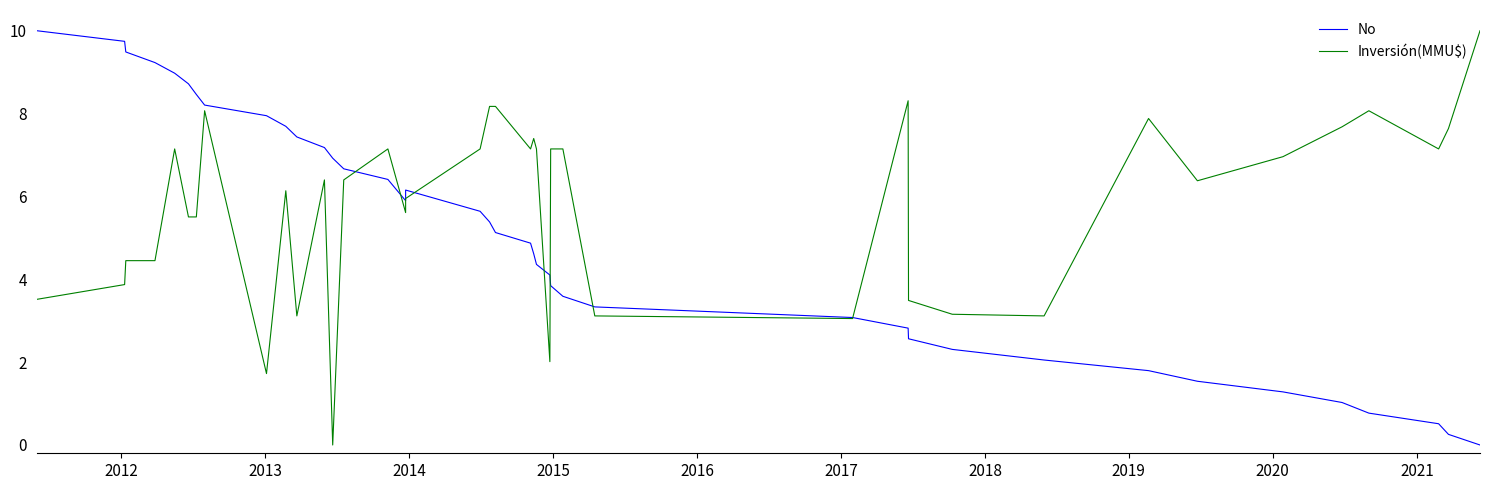

How many values in the Inversión(MMU$) series exceed 6?

23